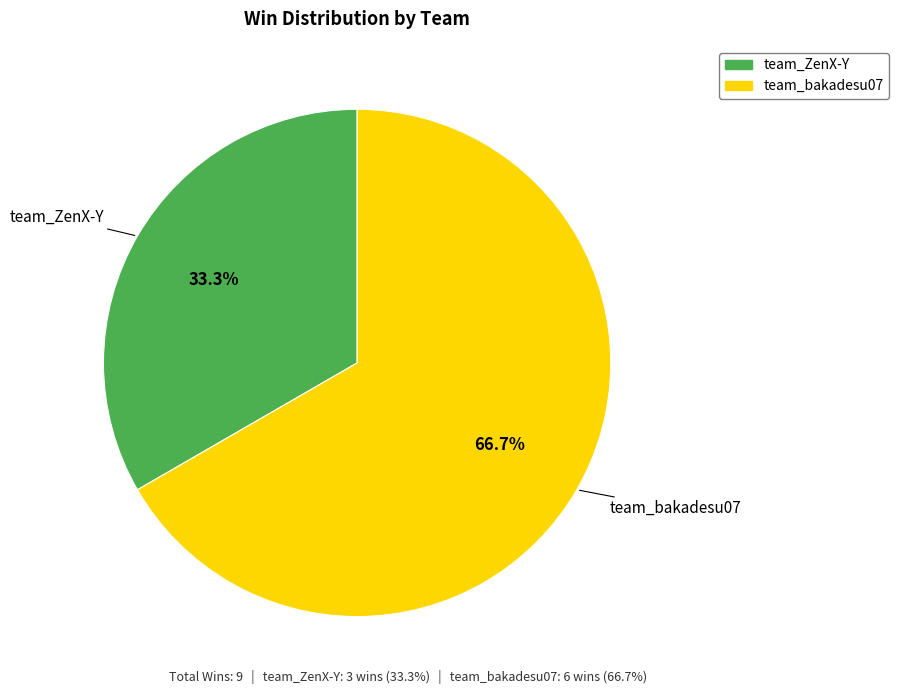

What percentage is NOT represented by team_ZenX-Y?

66.7%